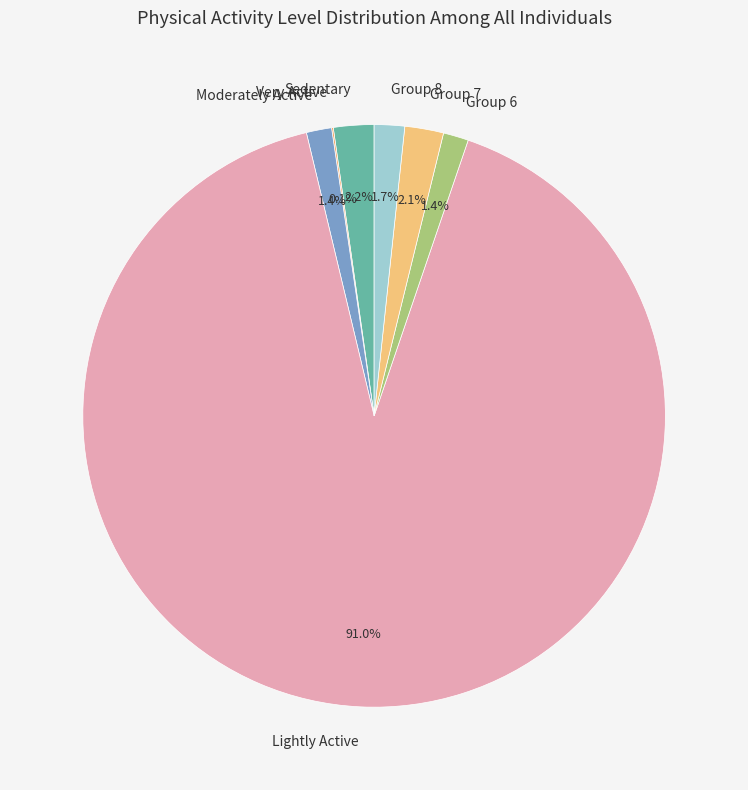

What percentage is NOT represented by Group 8?

98.3%